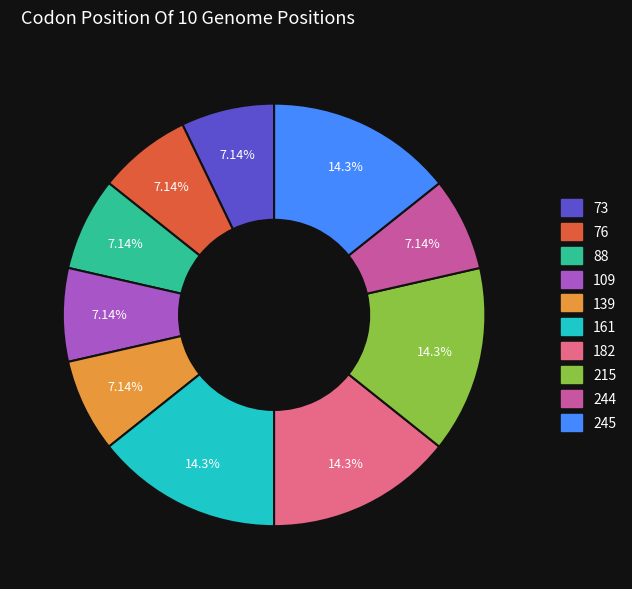

Does any single category account for the majority?

No